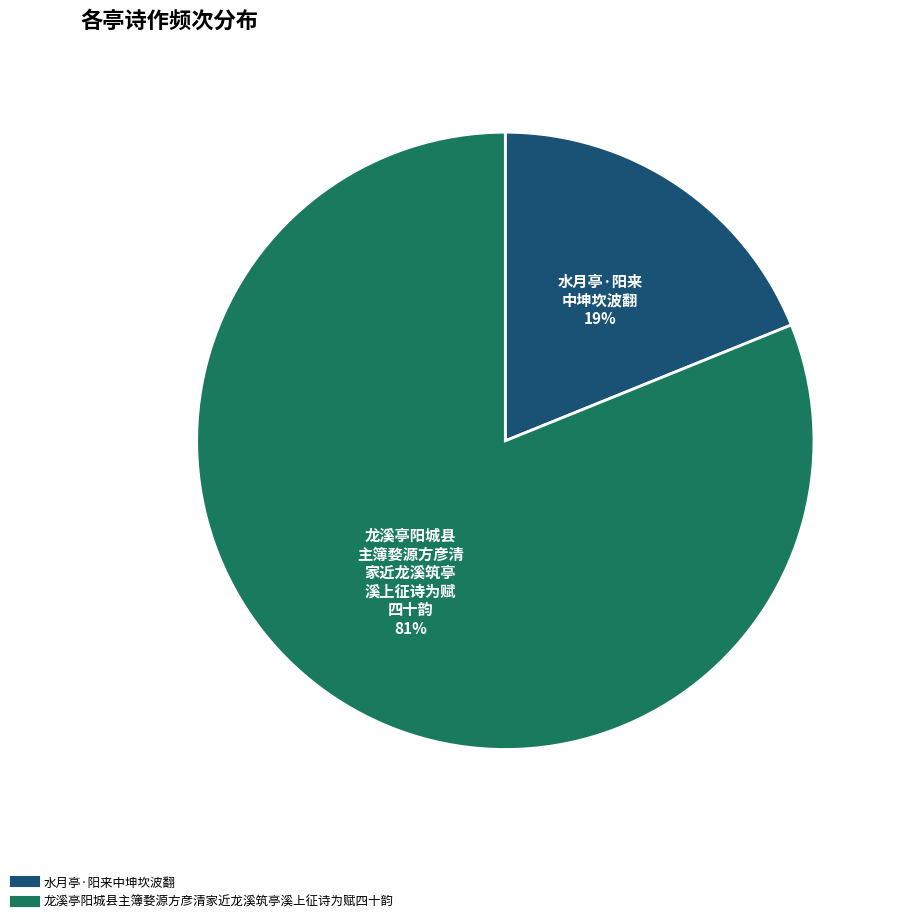

Do 水月亭·阳来中坤坎波翻 and 龙溪亭阳城县主簿婺源方彦清家近龙溪筑亭溪上征诗为赋四十韵 together represent more than half of the pie?

Yes